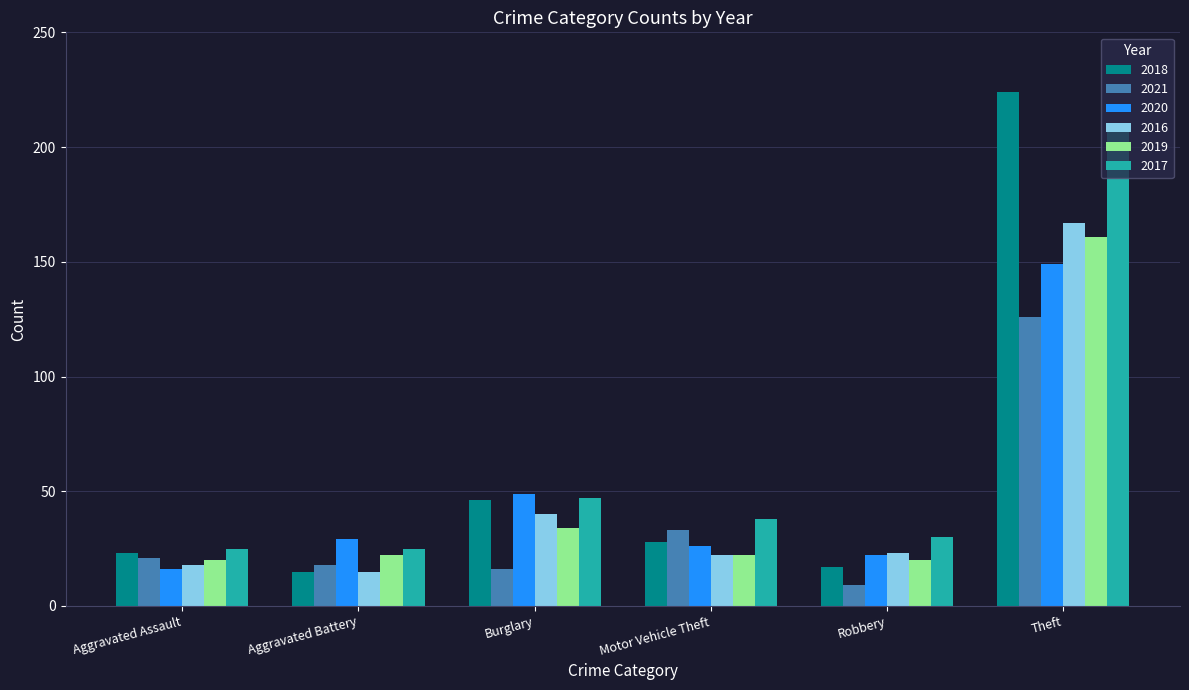

What is the value of the 2016 bar at the 1st from the left?

18